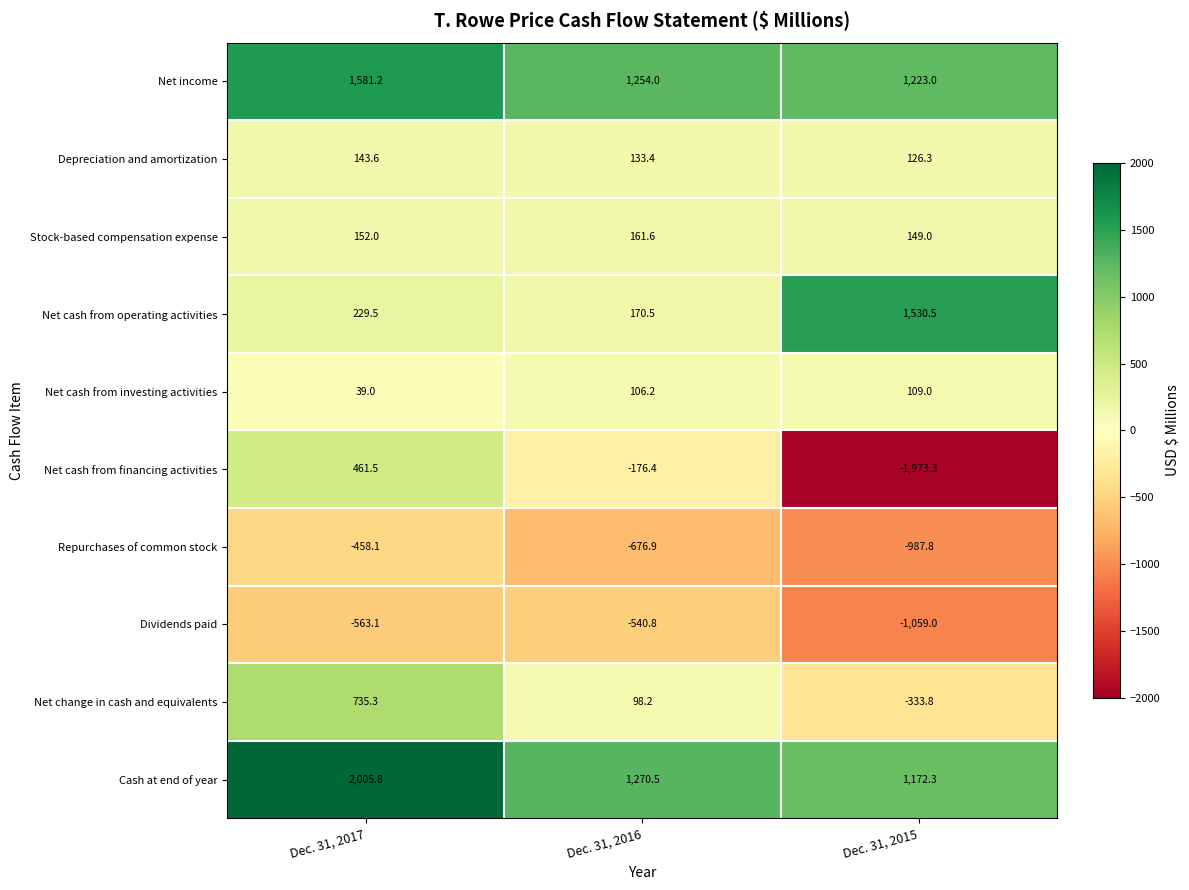

What is the total value across all series at Dec. 31, 2016?

1800.3